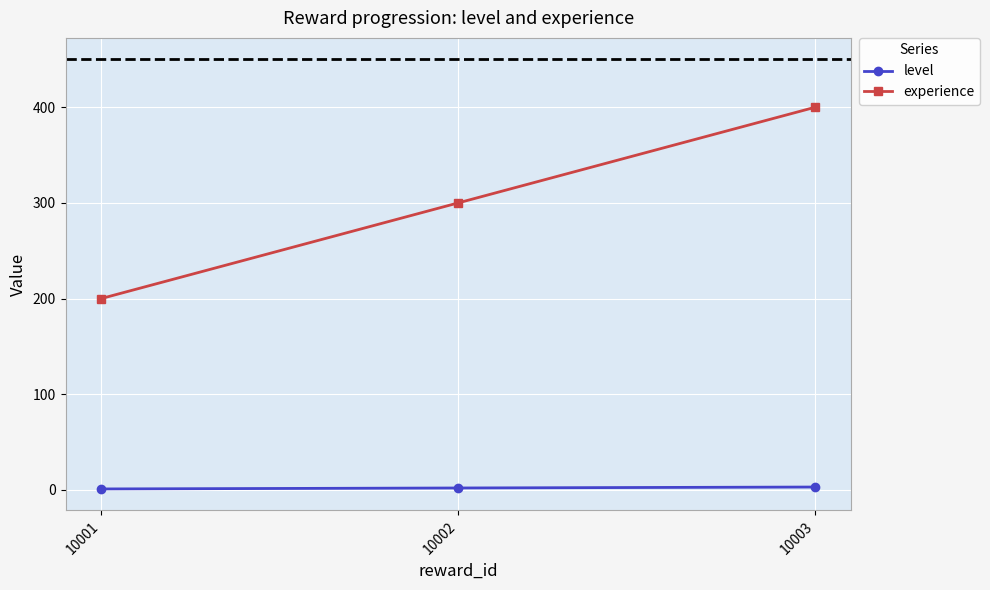

True or false: experience has a value of 317 at 10001.

False